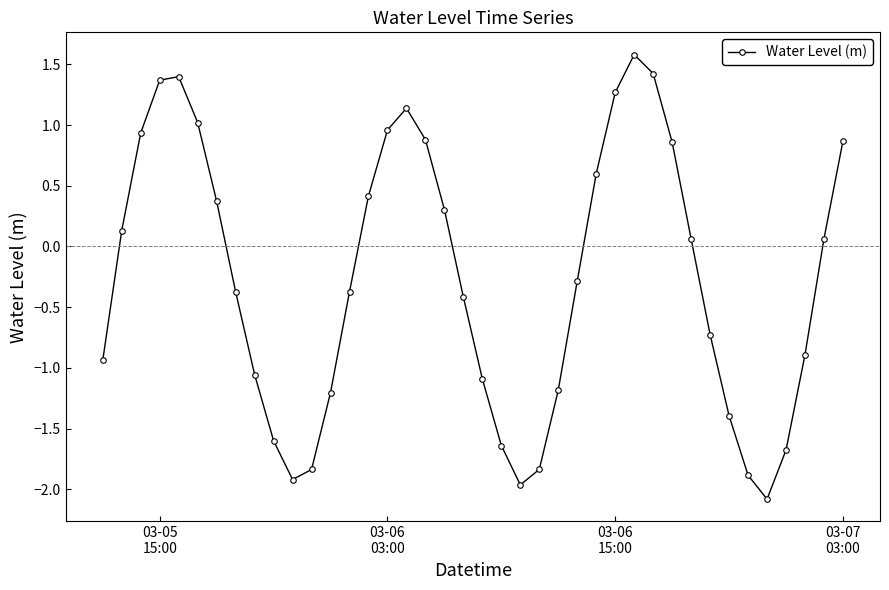

What is the greatest value displayed?

1.6